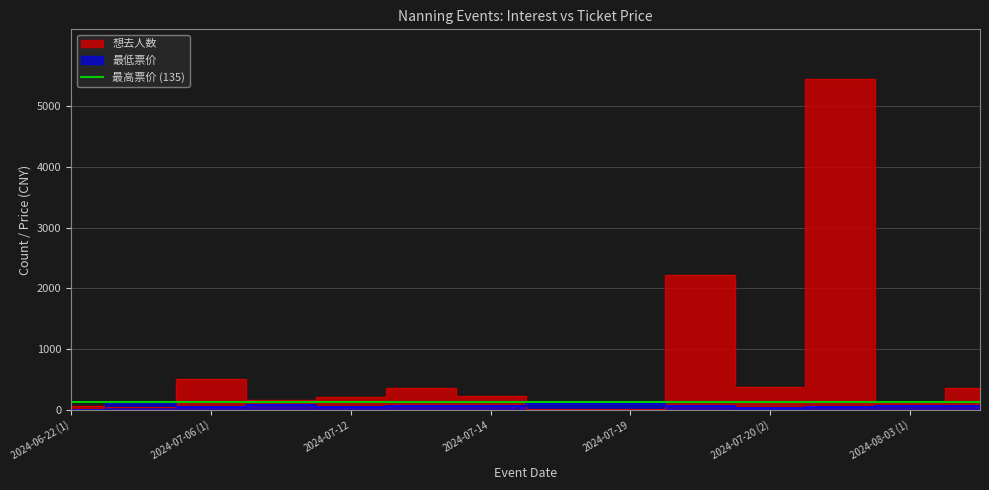

At which label does 想去人数 reach its minimum?

2024-07-18